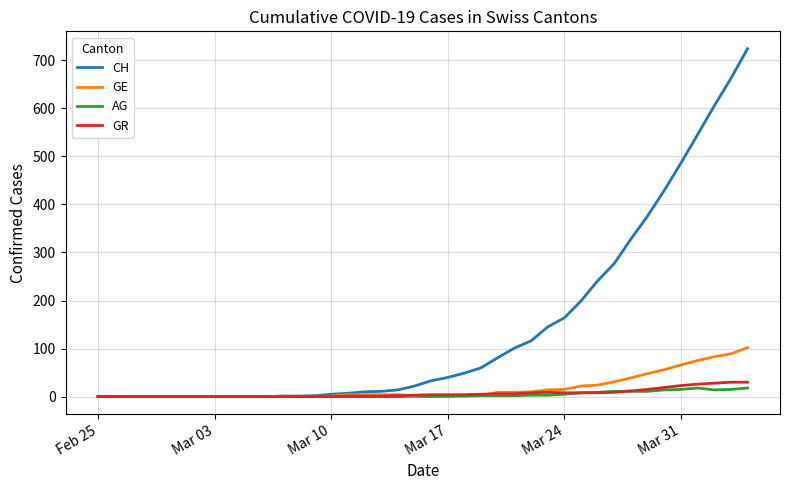

What is the maximum value for CH?

724